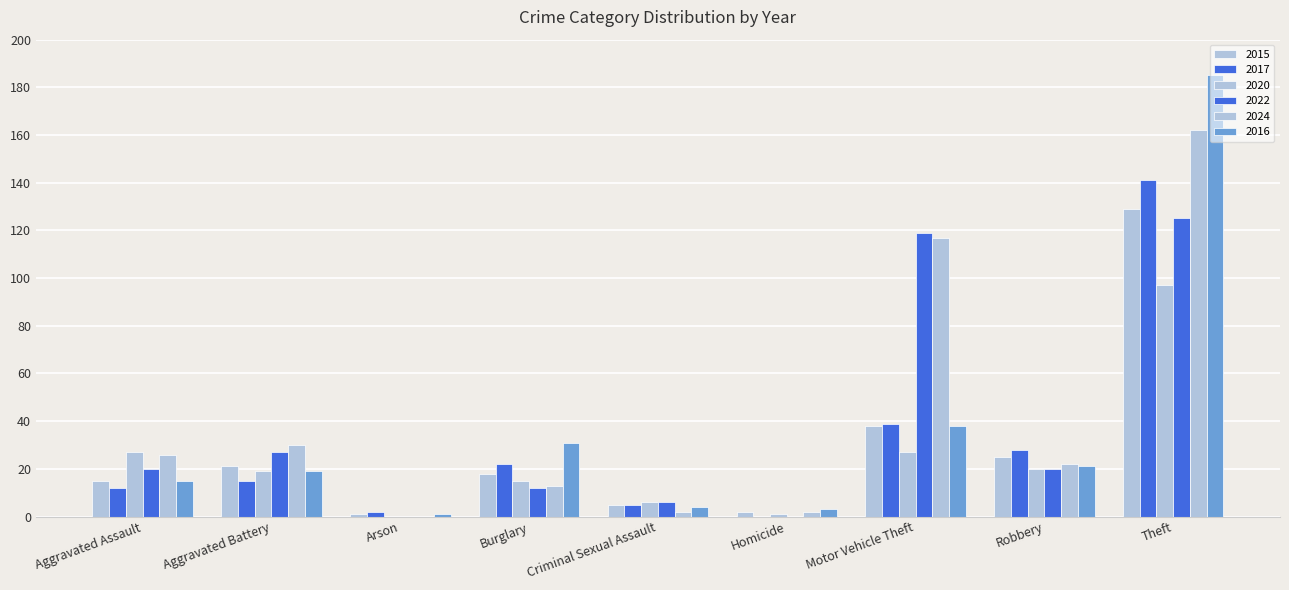

Which series has the largest total across all categories?

2024